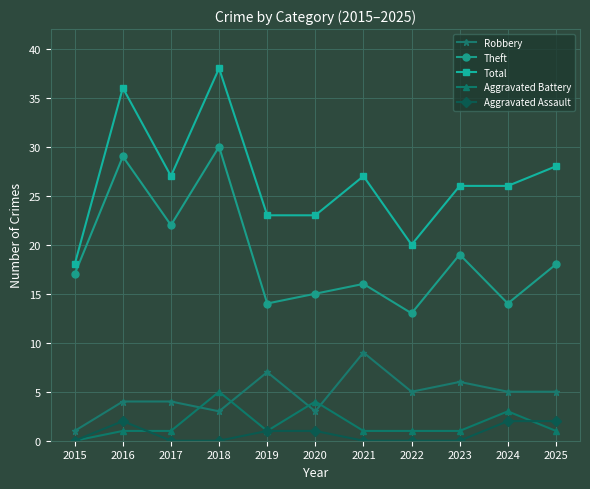

What is the value of the Robbery point at the 5th from the left?

7